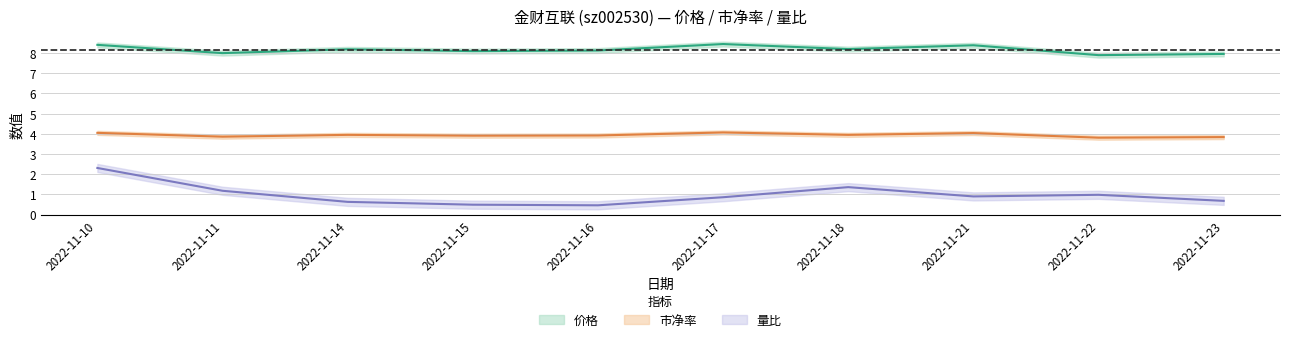

True or false: 市净率 and 量比 intersect in this chart.

False